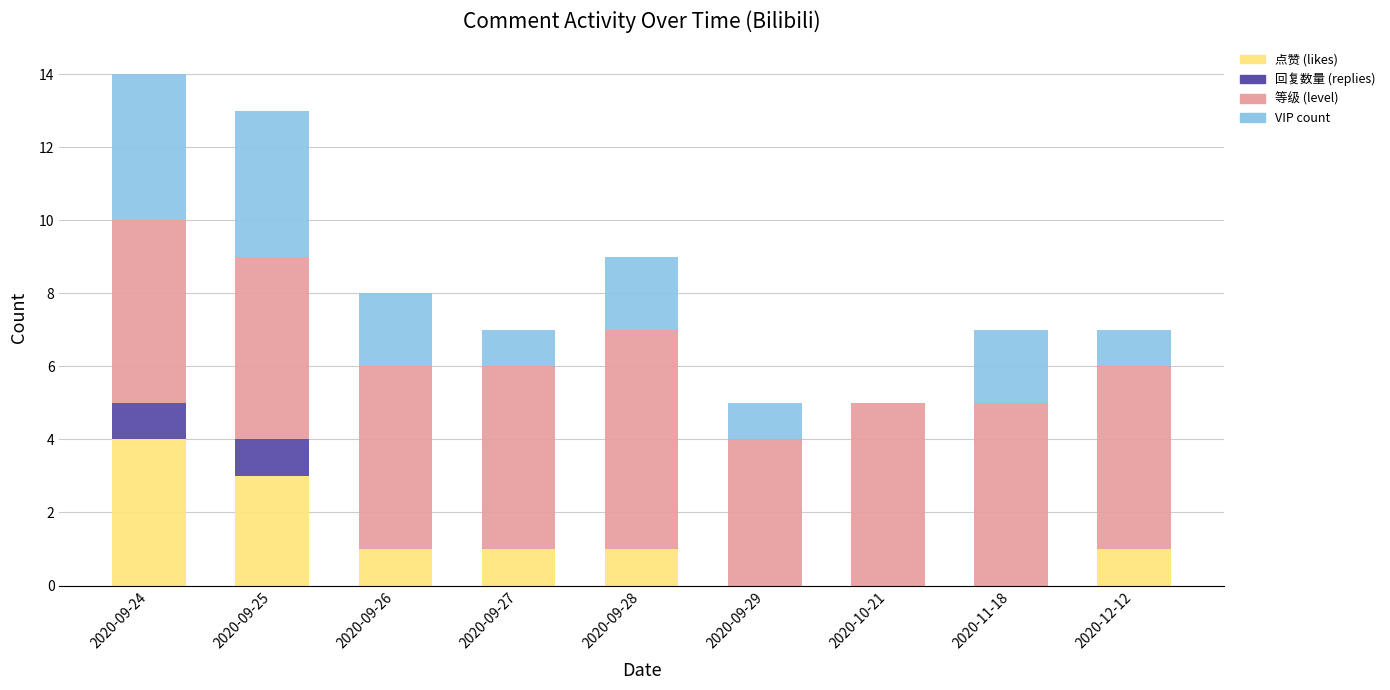

Is it true that 点赞 (likes) equals -1 at 2020-10-21?

False